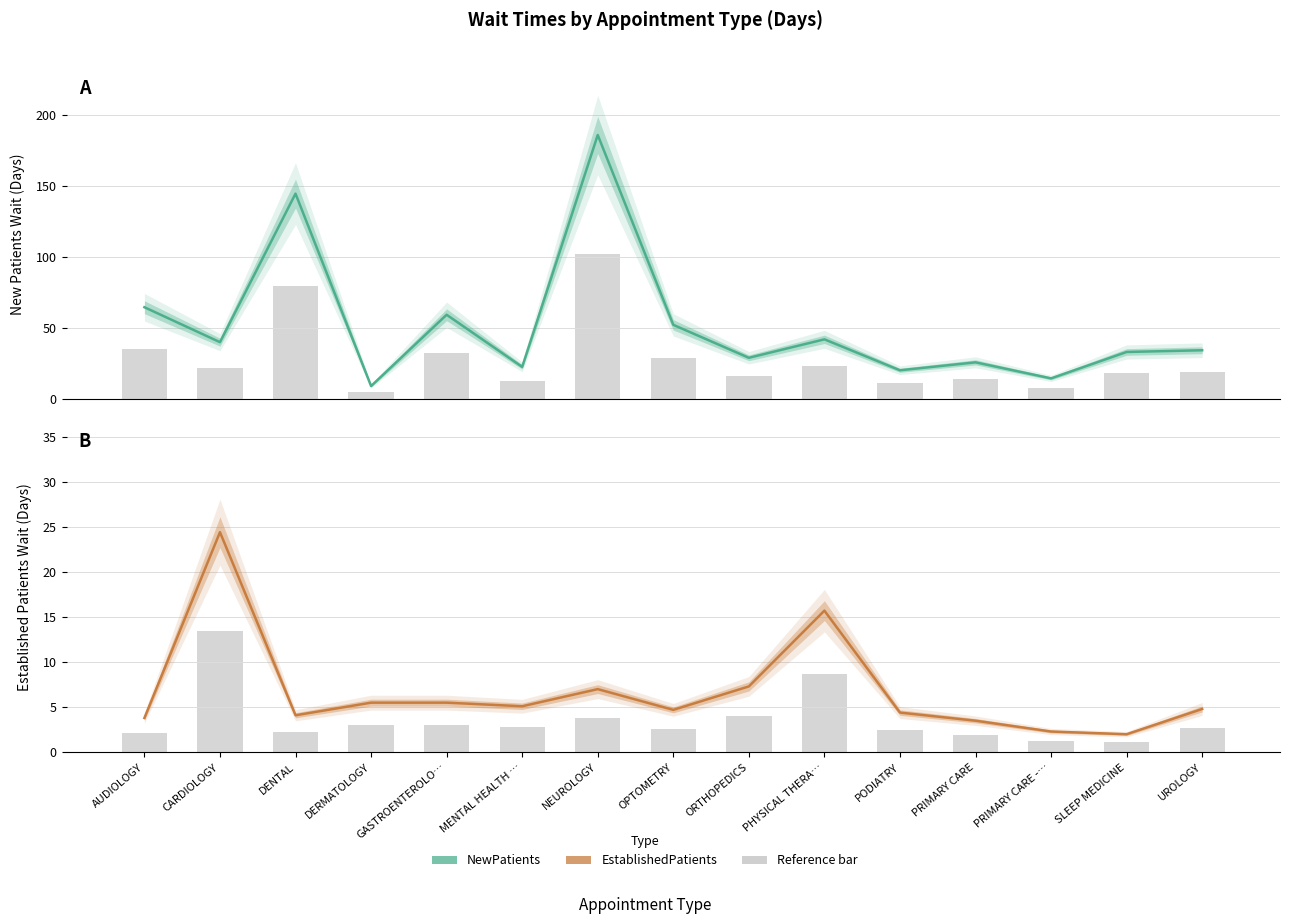

Count the number of categories in the chart.

15